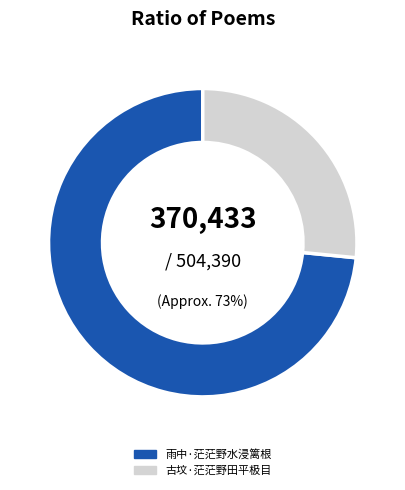

What percentage is the 古坟·茫茫野田平极目 slice, to the nearest percent?

27%